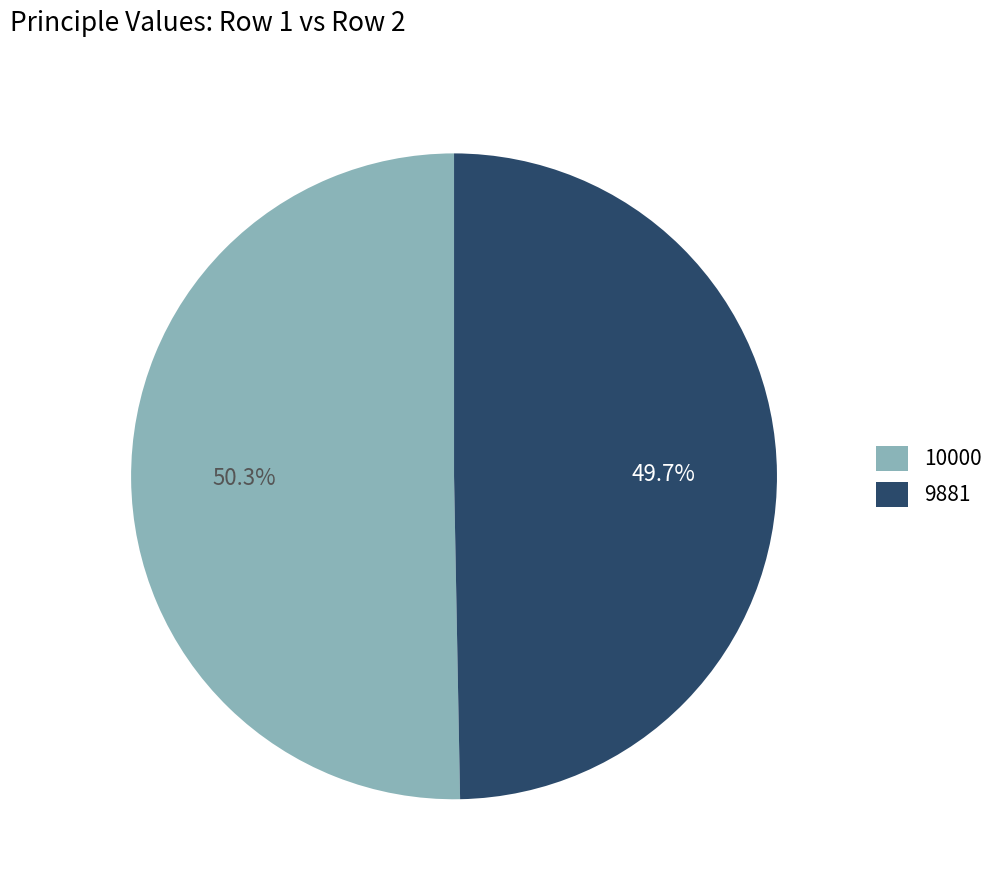

What percentage is the 9881 slice, to the nearest percent?

50%